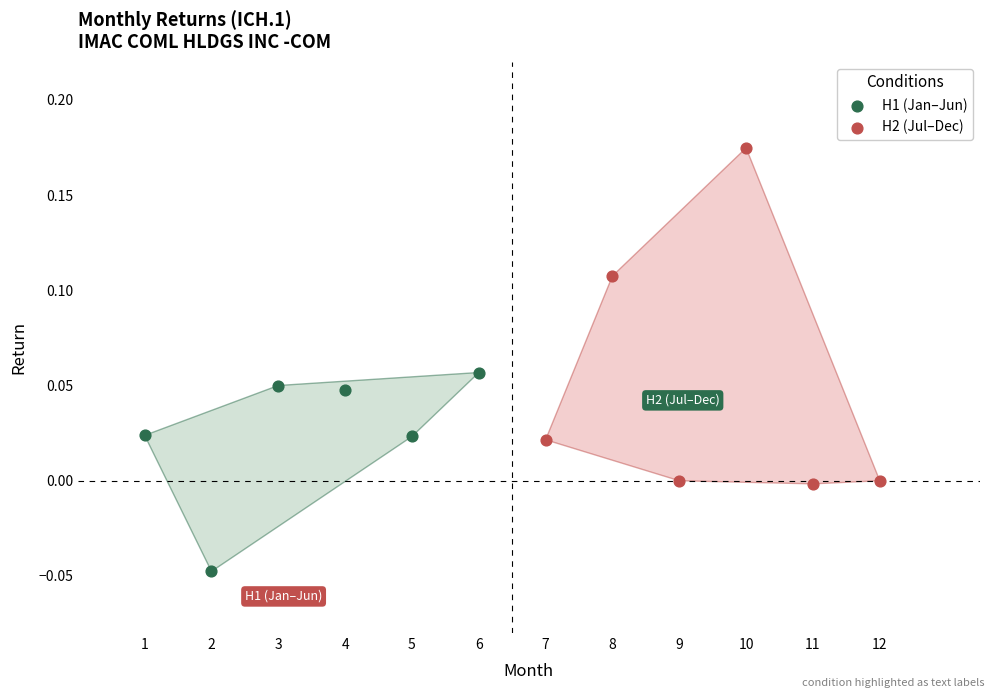

Which series reaches the maximum Y coordinate?

H2 (Jul–Dec)